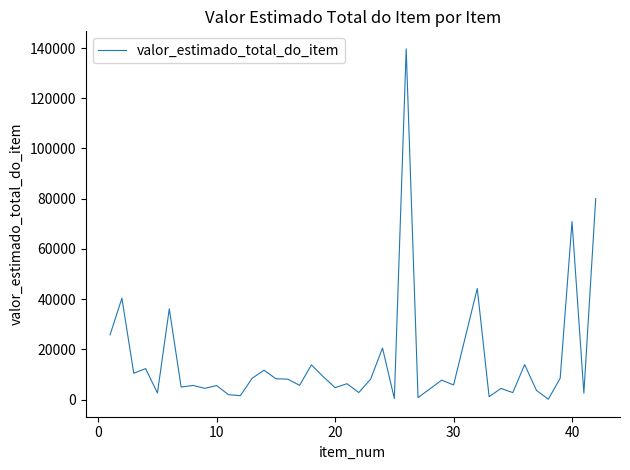

What is the maximum value shown in the chart?

139698.7